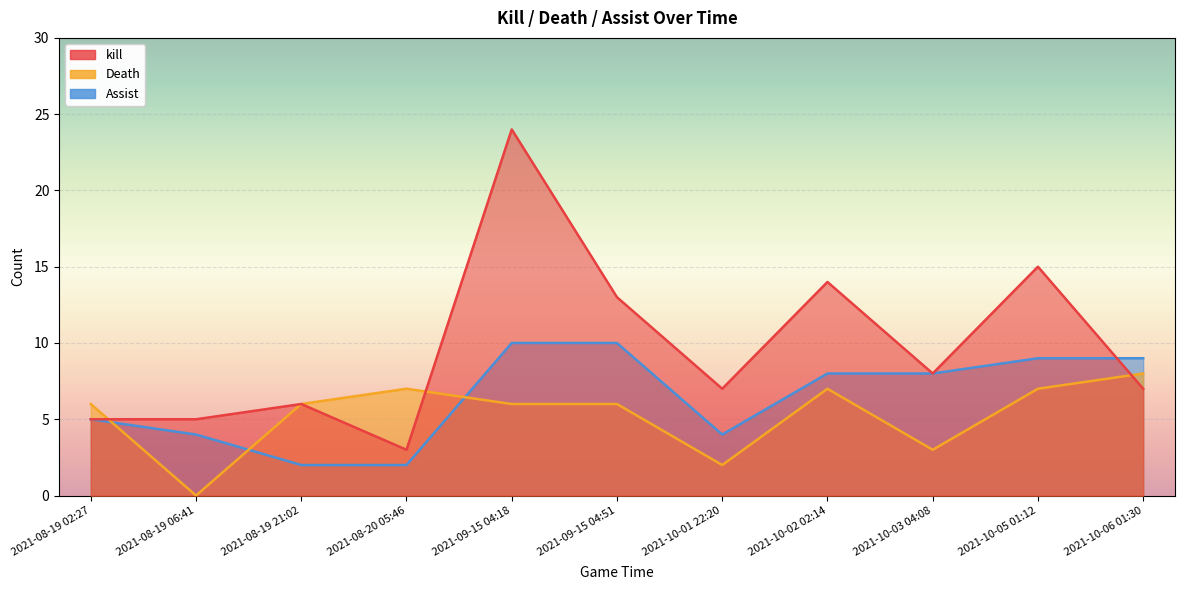

The kill series shows 6 at 2021-08-19 21:02. True or false?

True